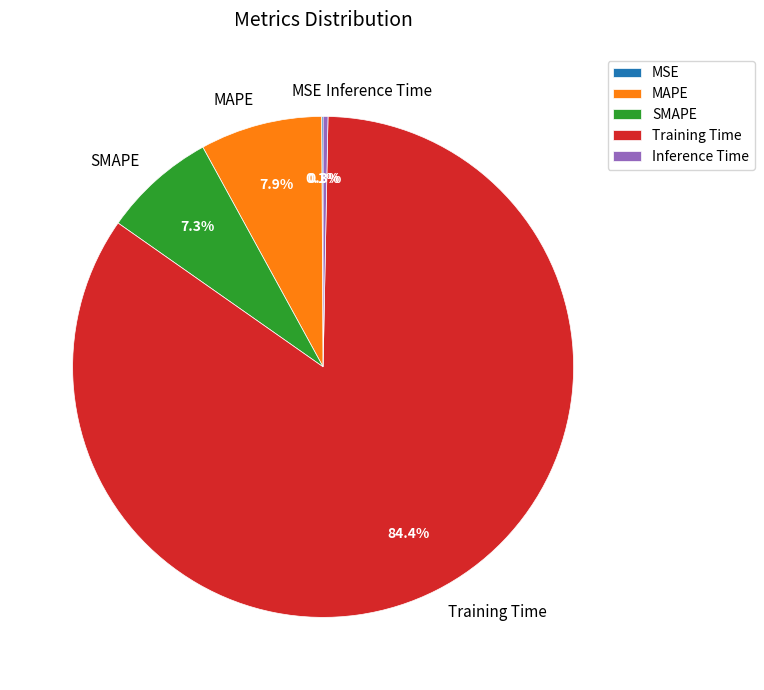

Between Training Time and SMAPE, which is larger?

Training Time